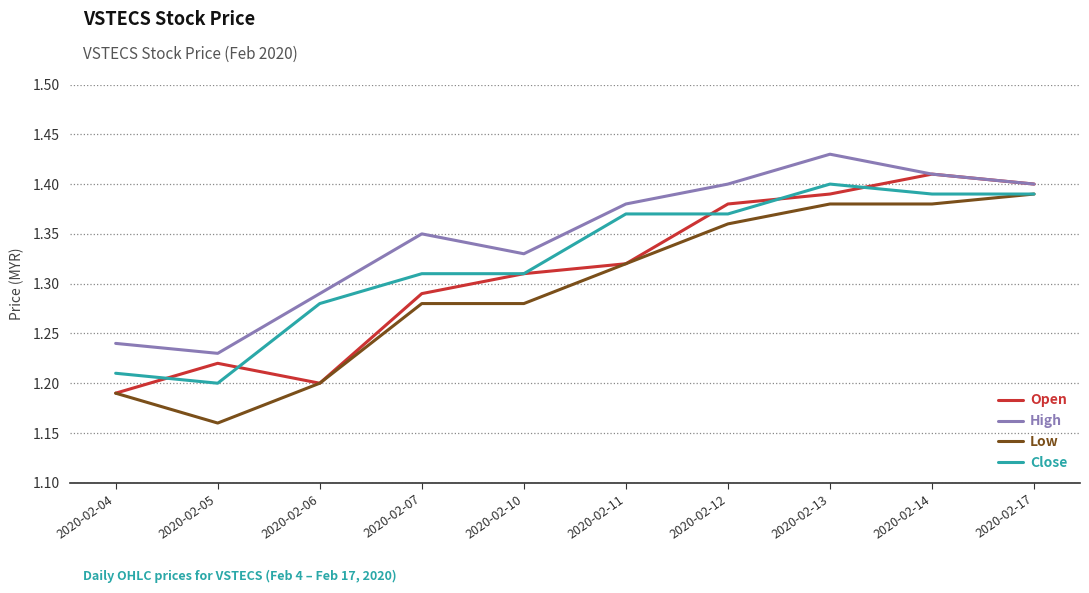

At which label does Open reach its peak?

2020-02-14